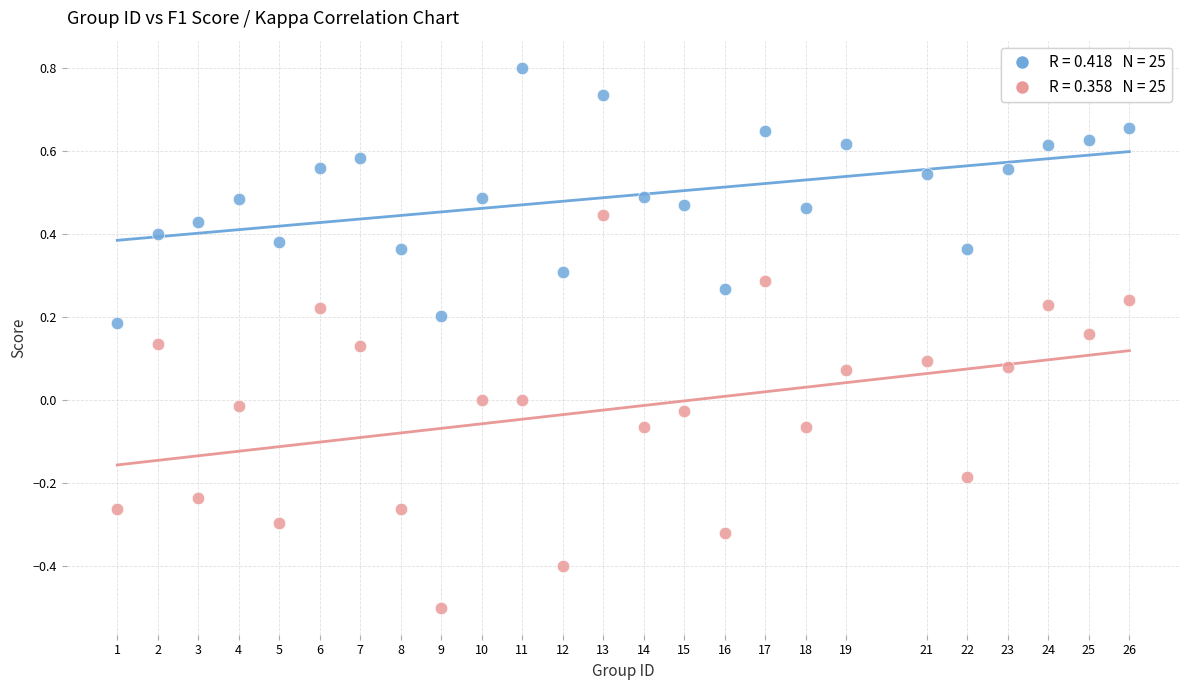

Across all data points, what is the range of Y values (max minus min)?

1.3